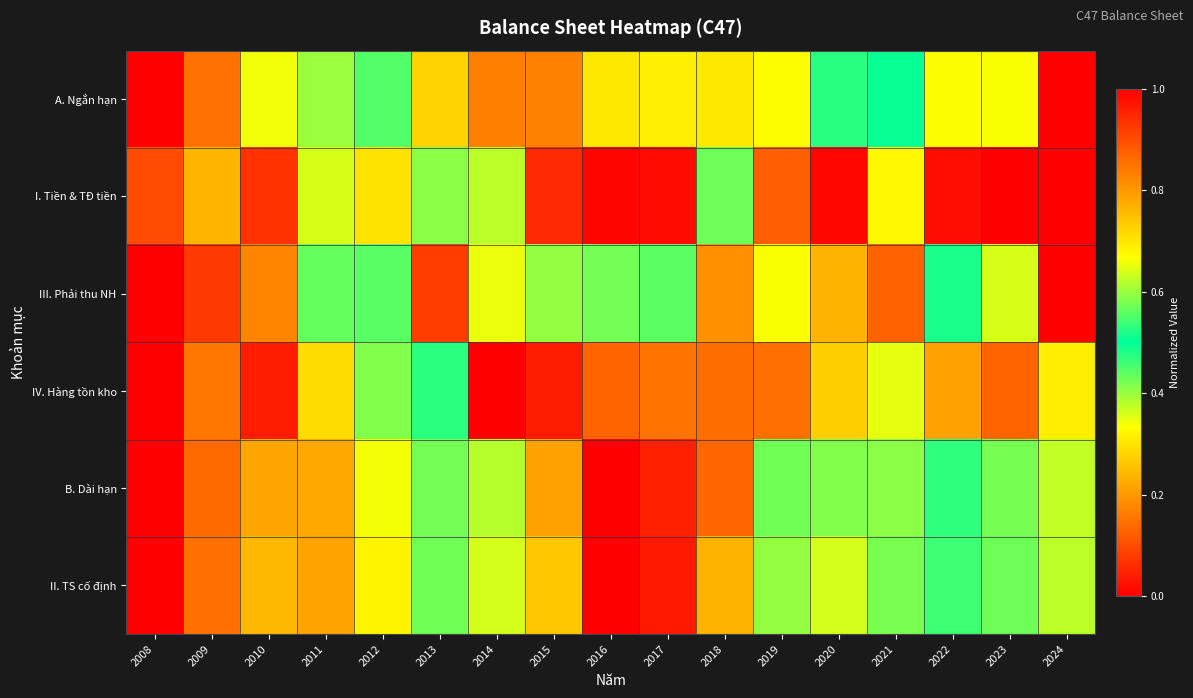

At which category does the chart reach its peak across all series?

2024